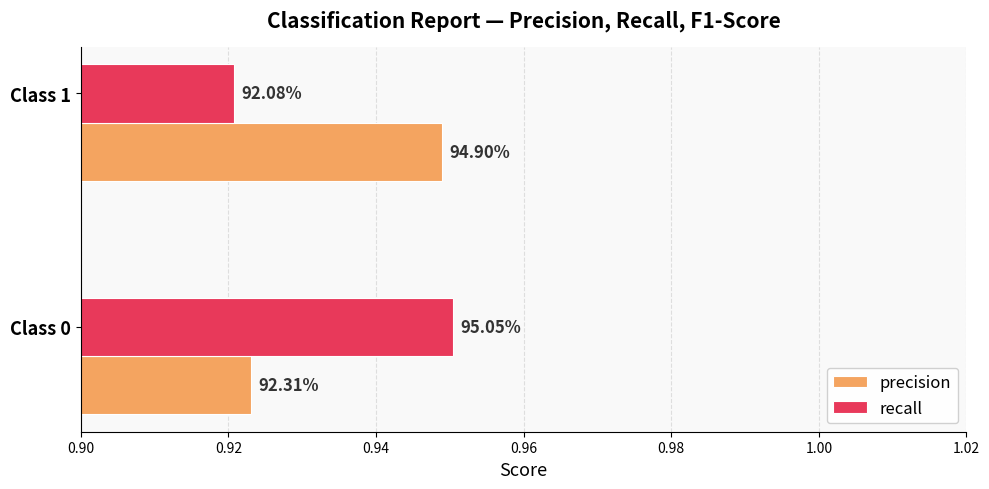

What is the value of the recall bar at the 2nd from the left?

0.9